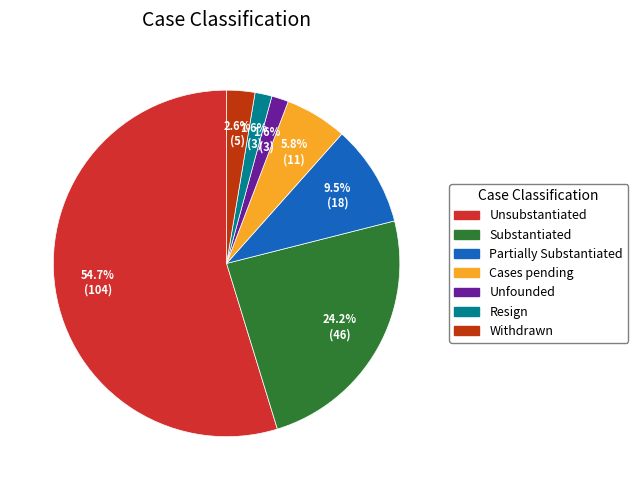

To the nearest percent, what percentage of the pie is Withdrawn?

3%